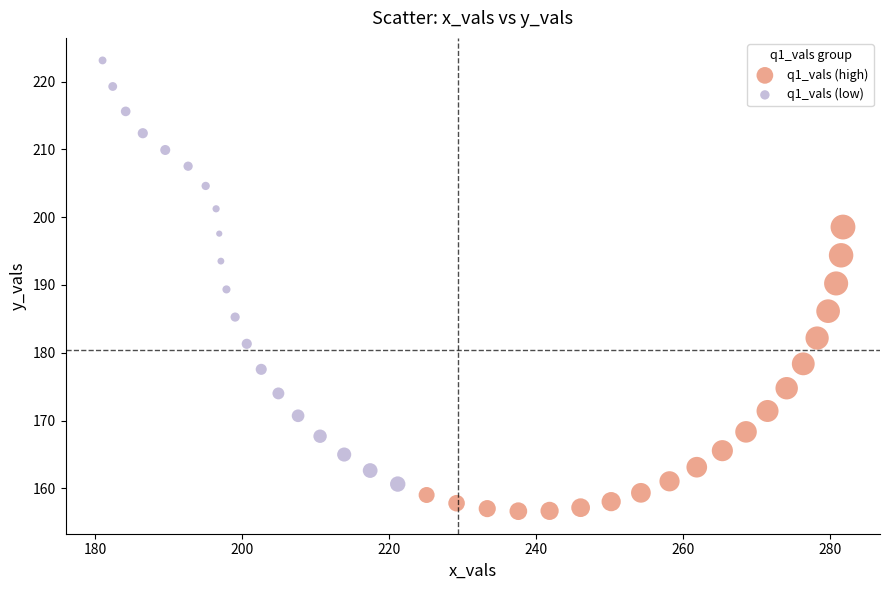

Which series has the widest spread of Y values?

q1_vals (low)